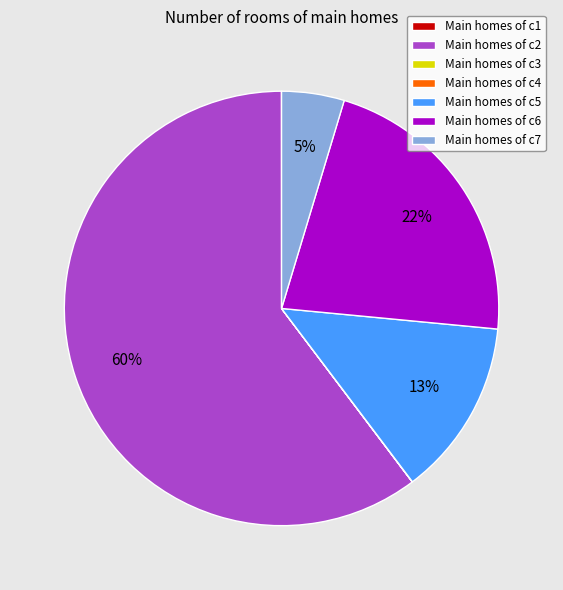

Which slice is the largest?

Main homes of c2